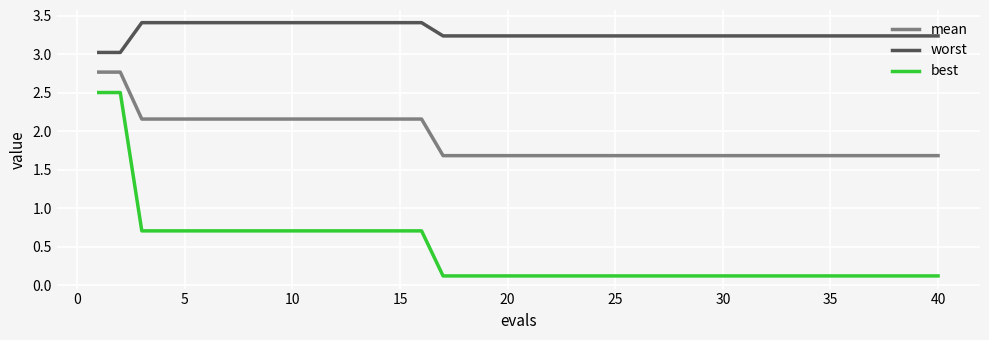

What is the highest value of the worst series?

3.4